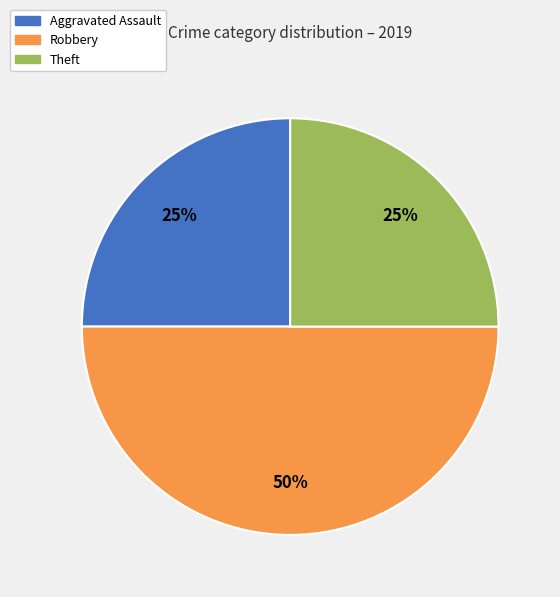

How many slices are in this pie chart?

3